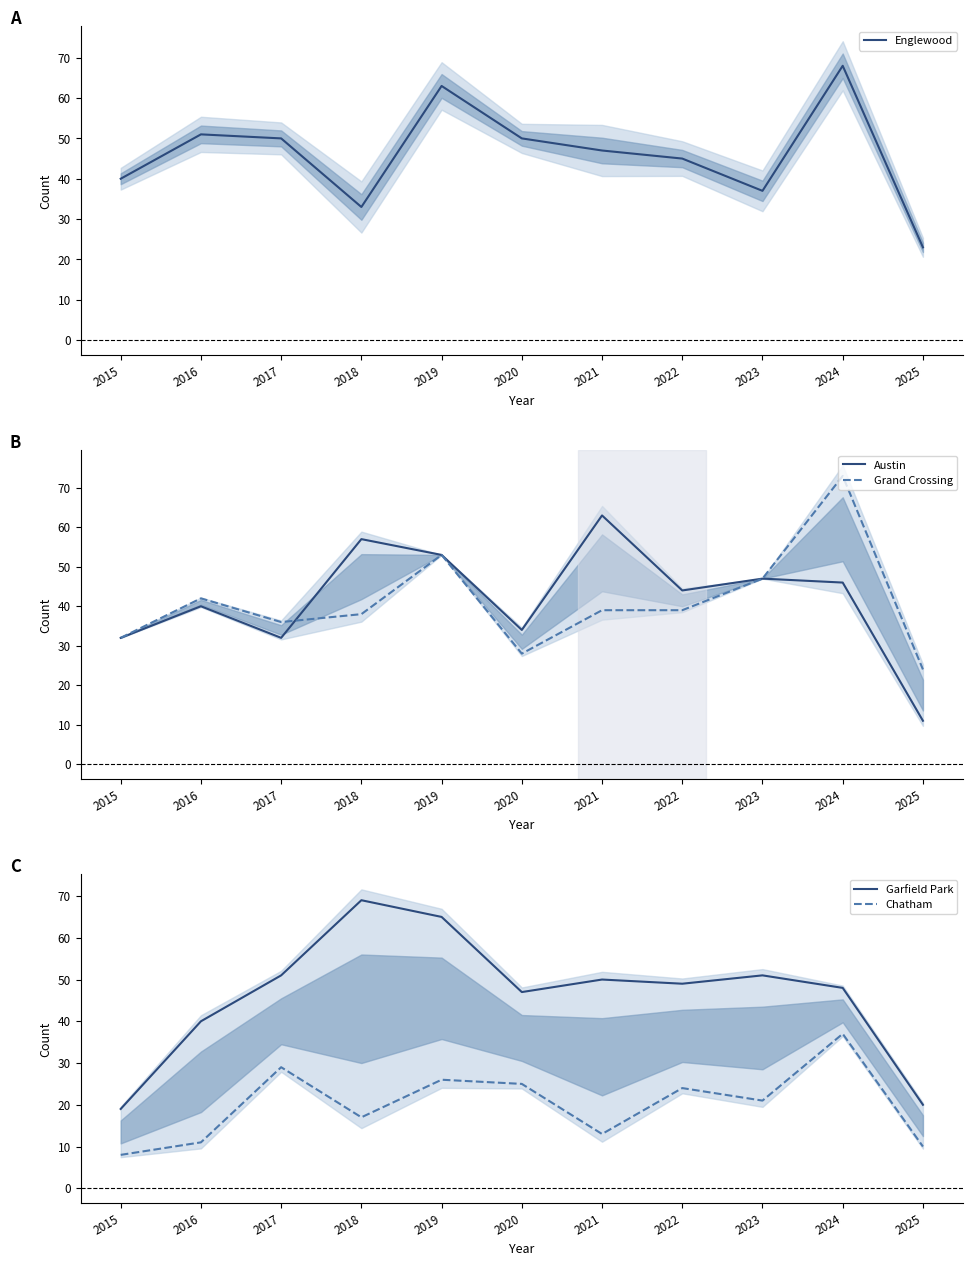

Which label corresponds to the largest value in the chart?

2024